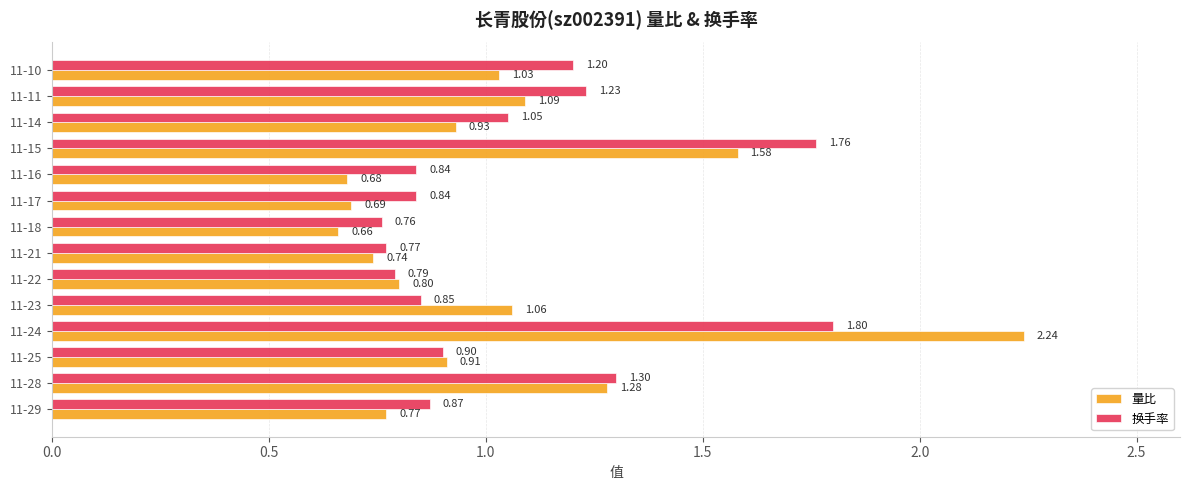

Which label corresponds to the smallest value in the chart?

11-18